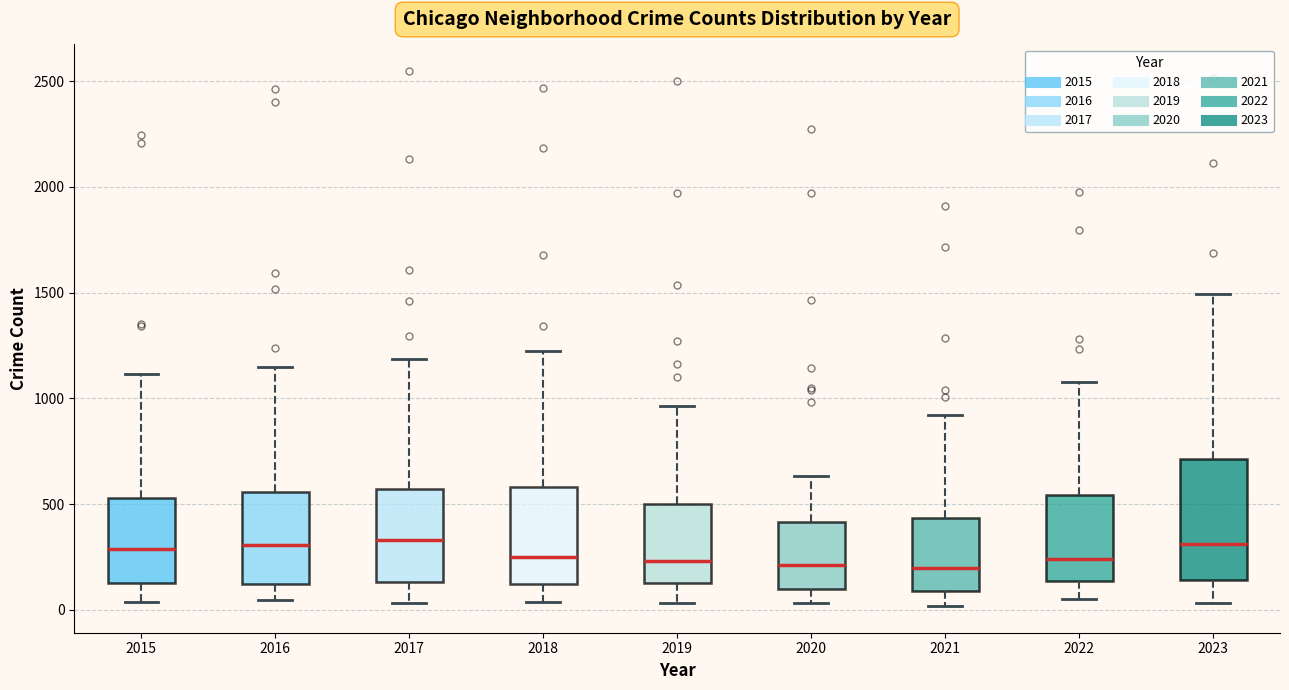

Where does the upper whisker of the box at x = 2015 end on the y-axis? The values are not printed on the chart, so give them approximately, as read against the axis.

1100